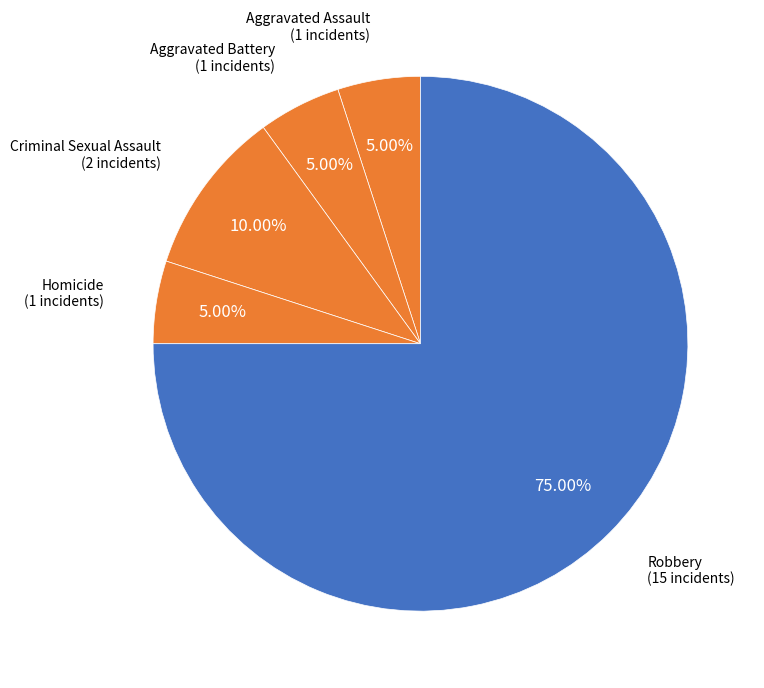

Between Robbery and Aggravated Assault, which is larger?

Robbery